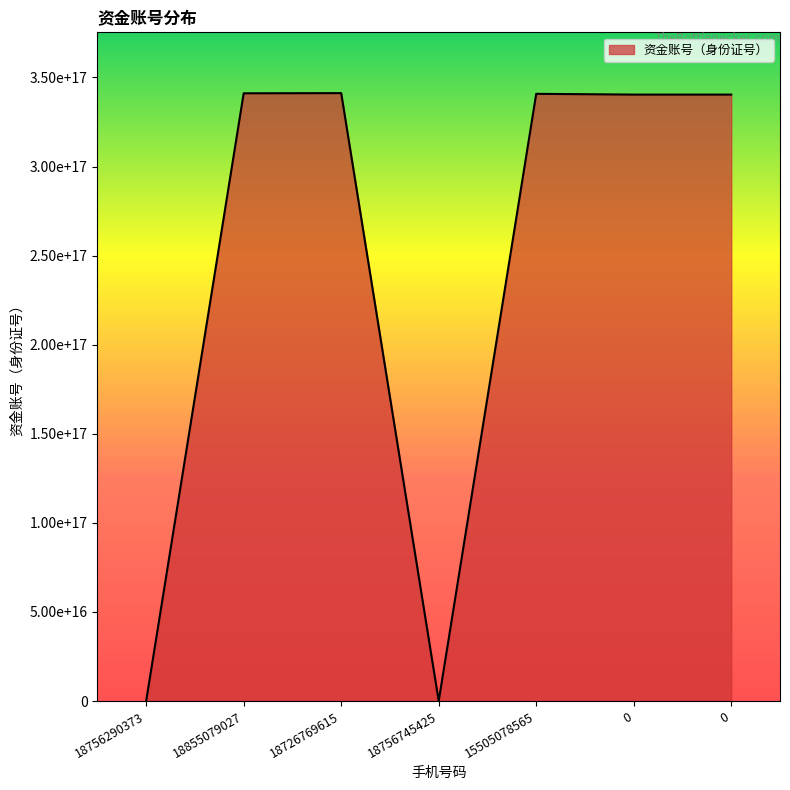

What is the label of the 4th point from the right?

18756745425